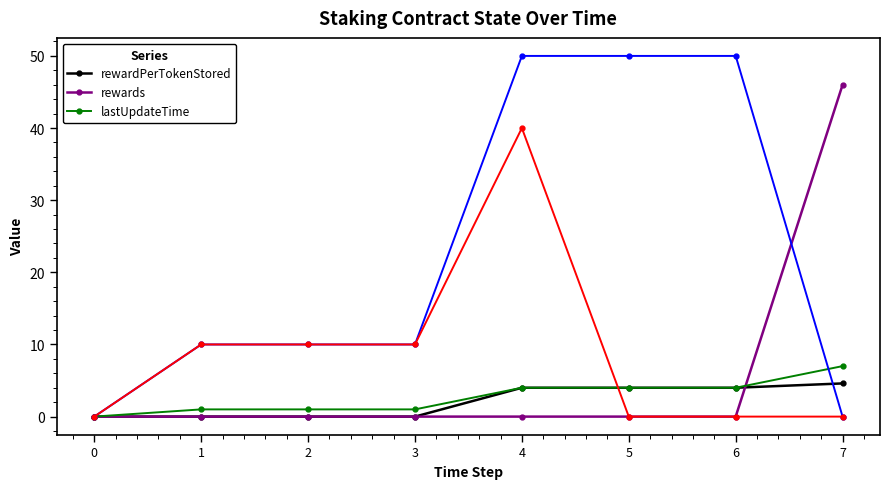

At how many categories does at least one series exceed 24?

1